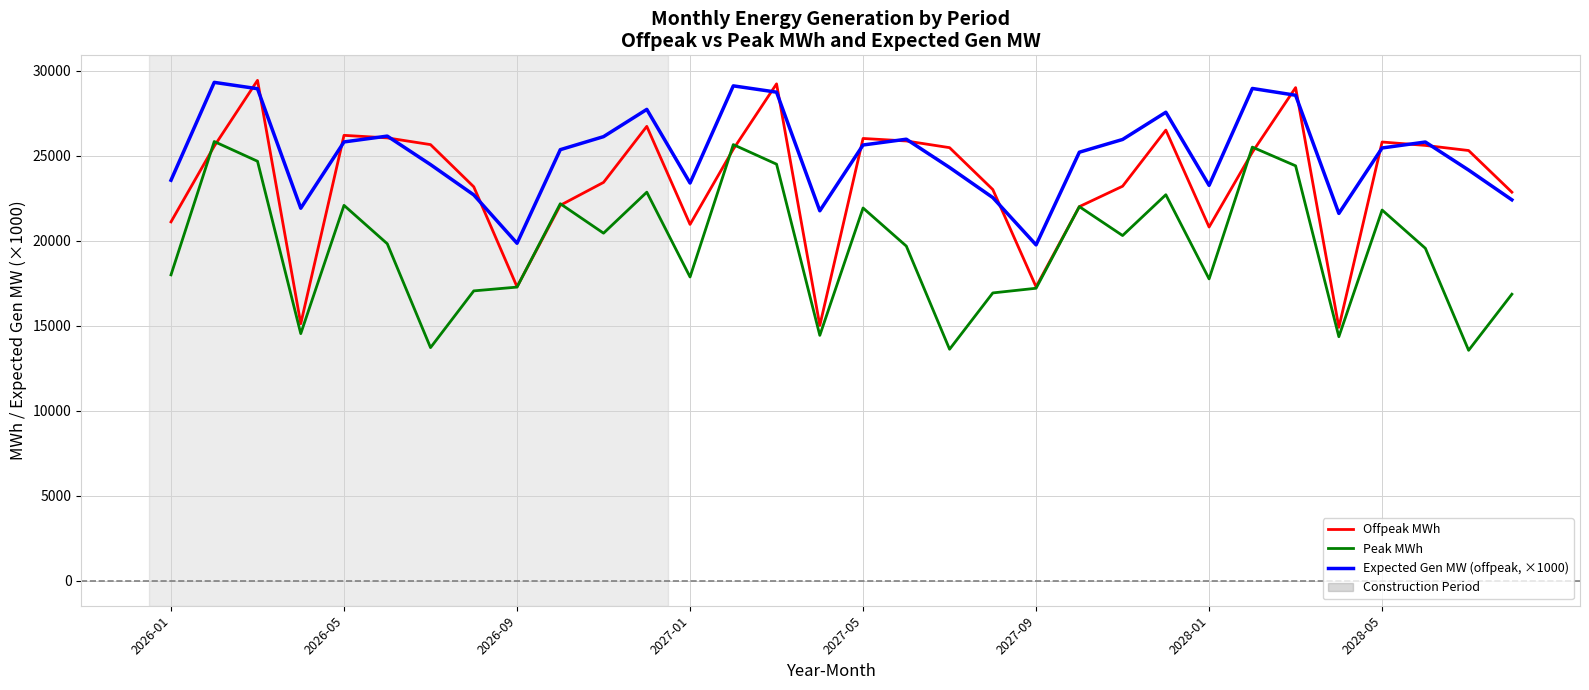

What is the greatest value displayed?

29426.6